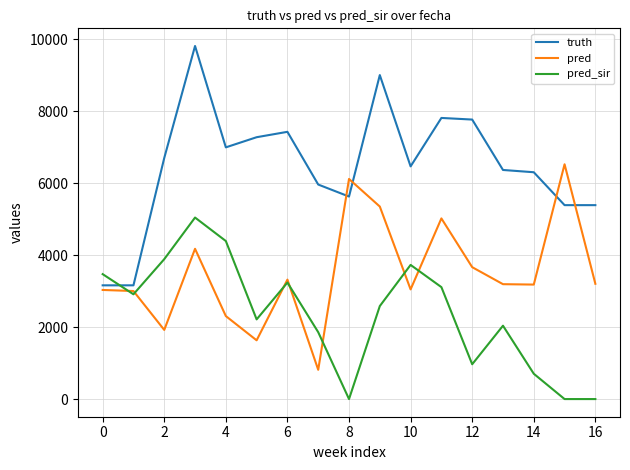

Which series has the widest spread of values?

truth